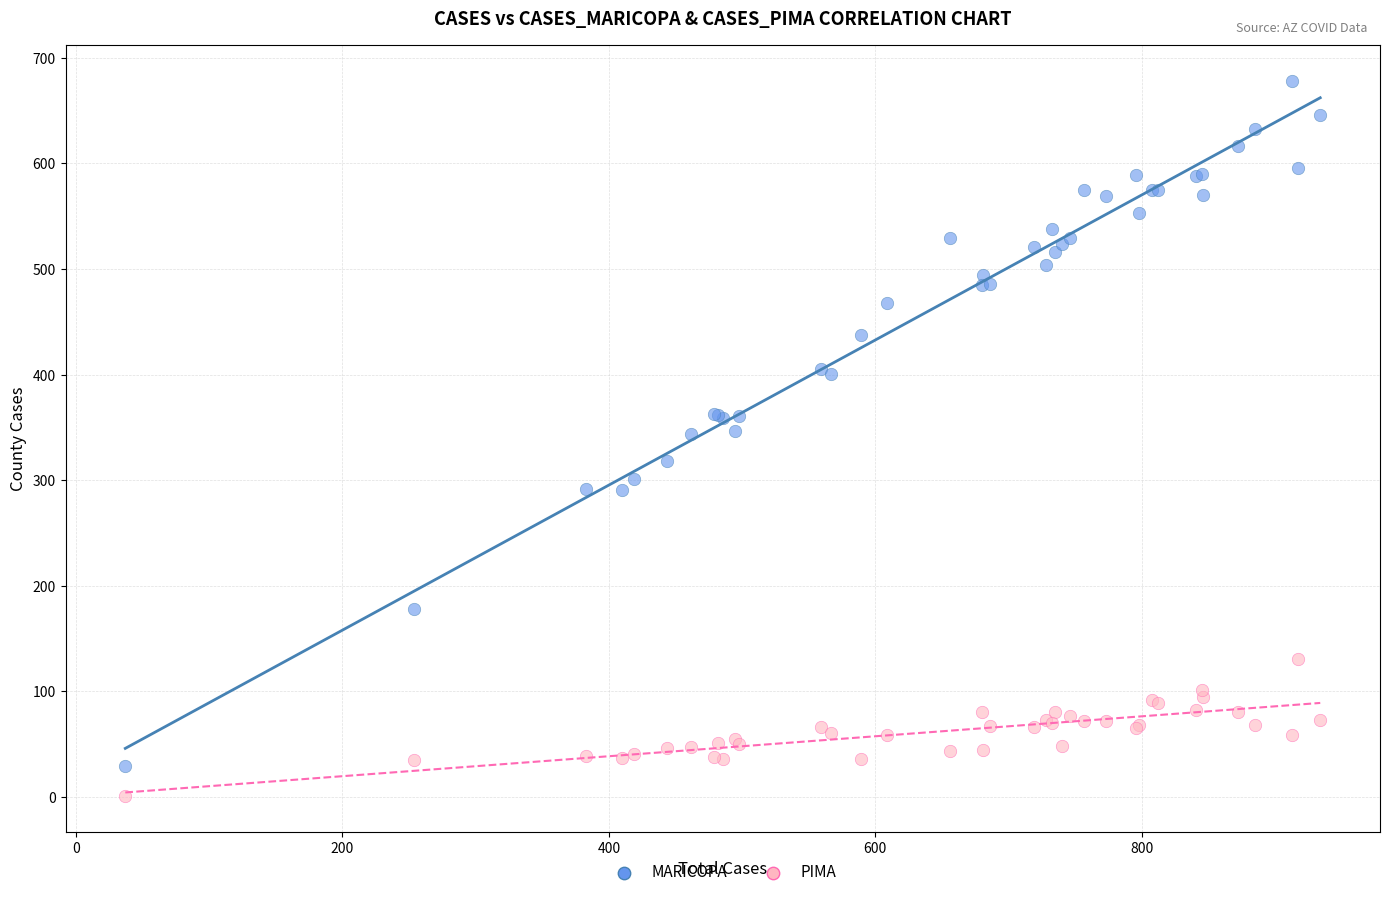

Which series has the largest Y range (max minus min)?

MARICOPA